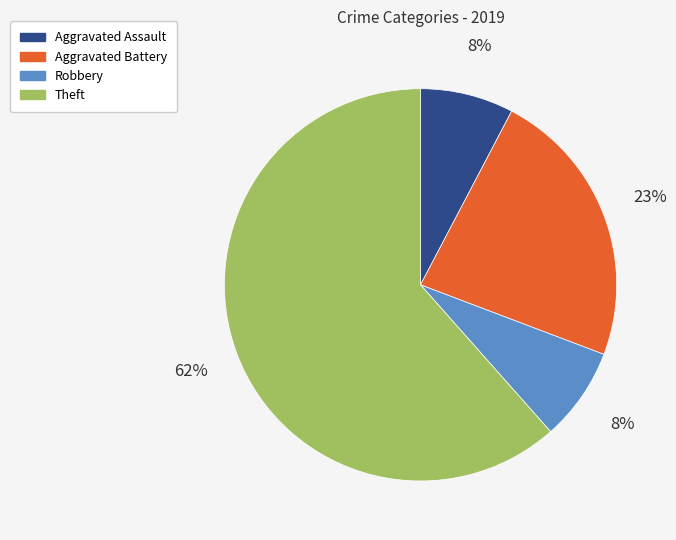

Is it true that Aggravated Assault is 1% of the pie?

False